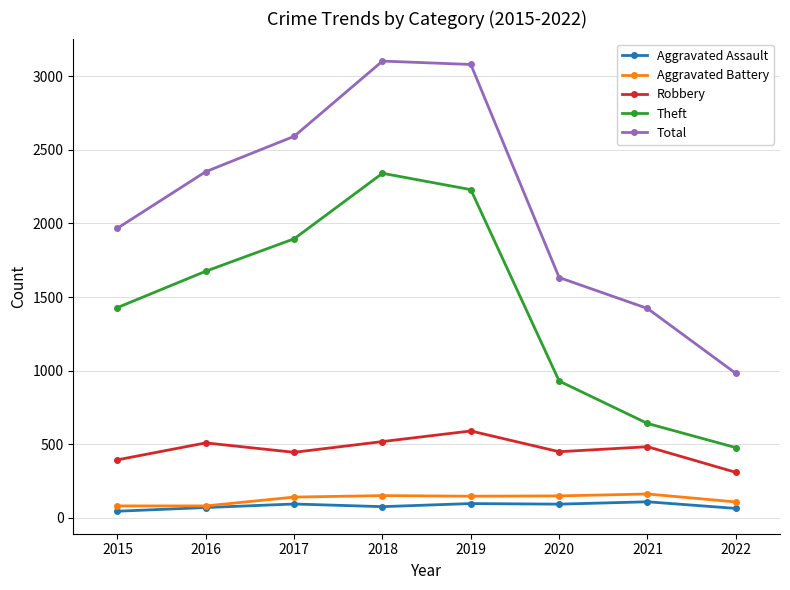

At how many categories does at least one series exceed 1903?

5